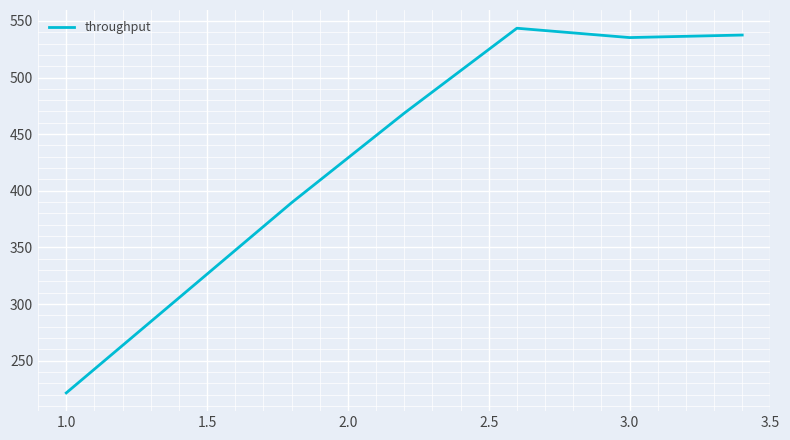

True or false: the data has more than 0 interior local peaks.

True